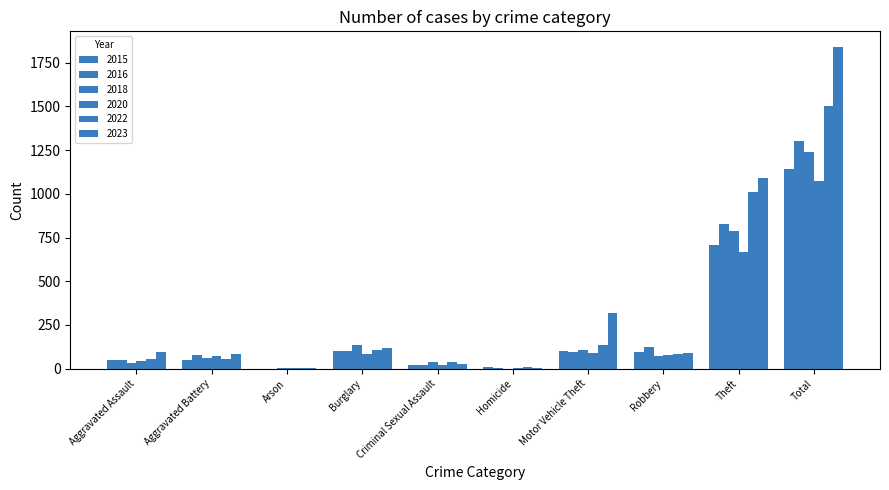

What is the value of the 2015 bar at the 5th from the left?

24